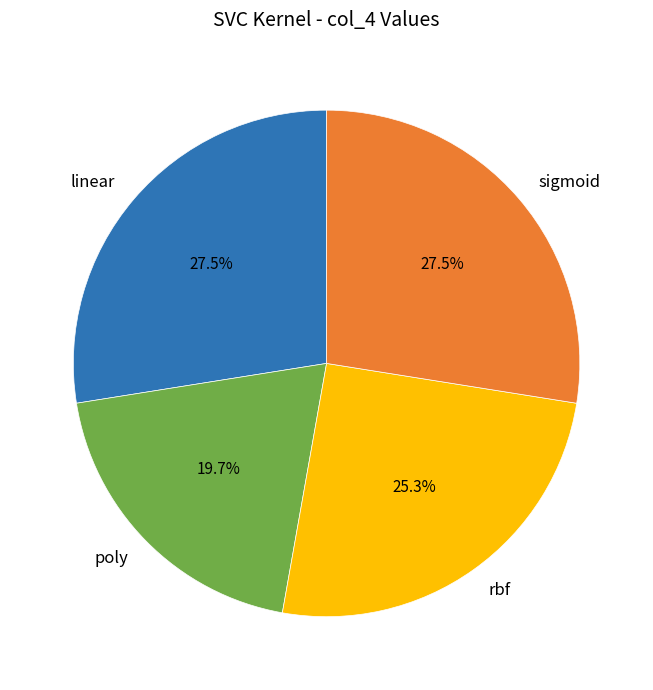

To the nearest percent, what is the combined percentage of poly and rbf?

45%